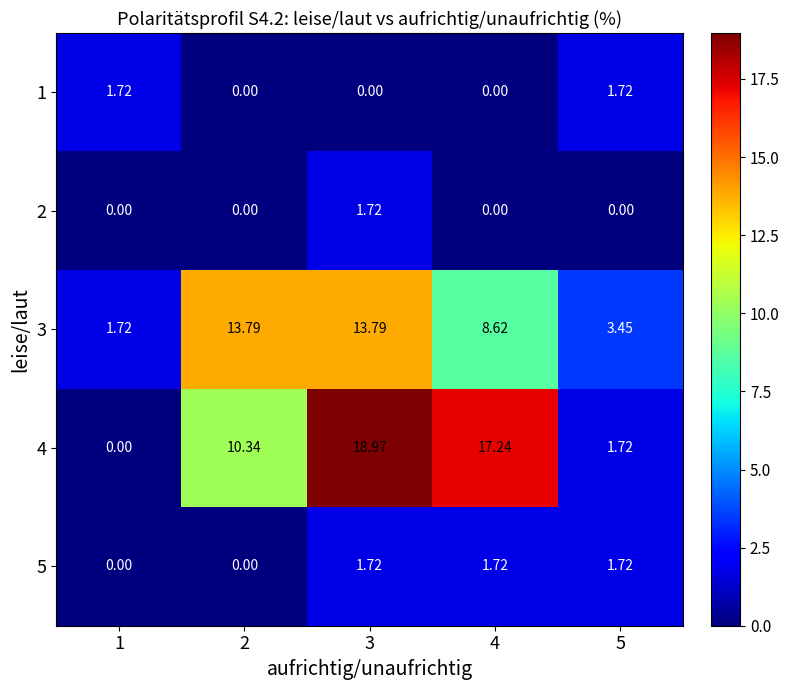

Is the value of 3 at 2 greater than the value of 5 at 2?

Yes